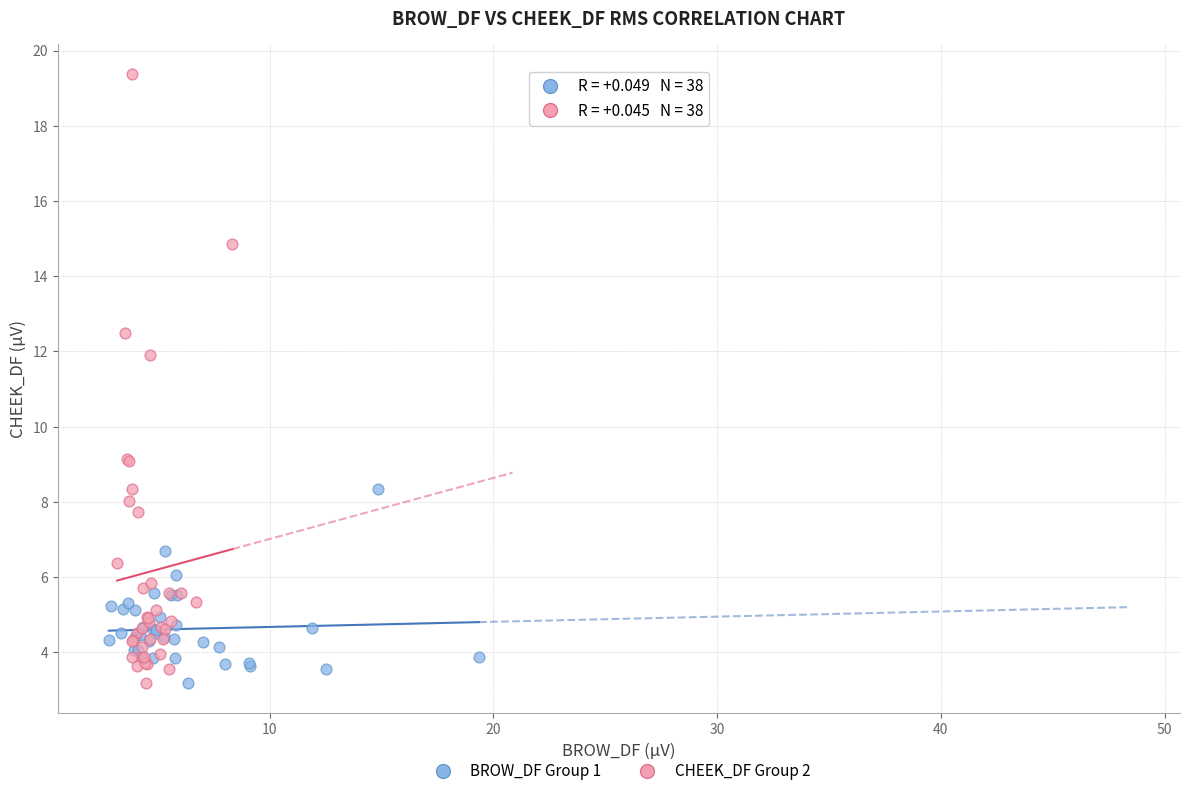

Which series reaches the maximum Y coordinate?

CHEEK_DF Group 2